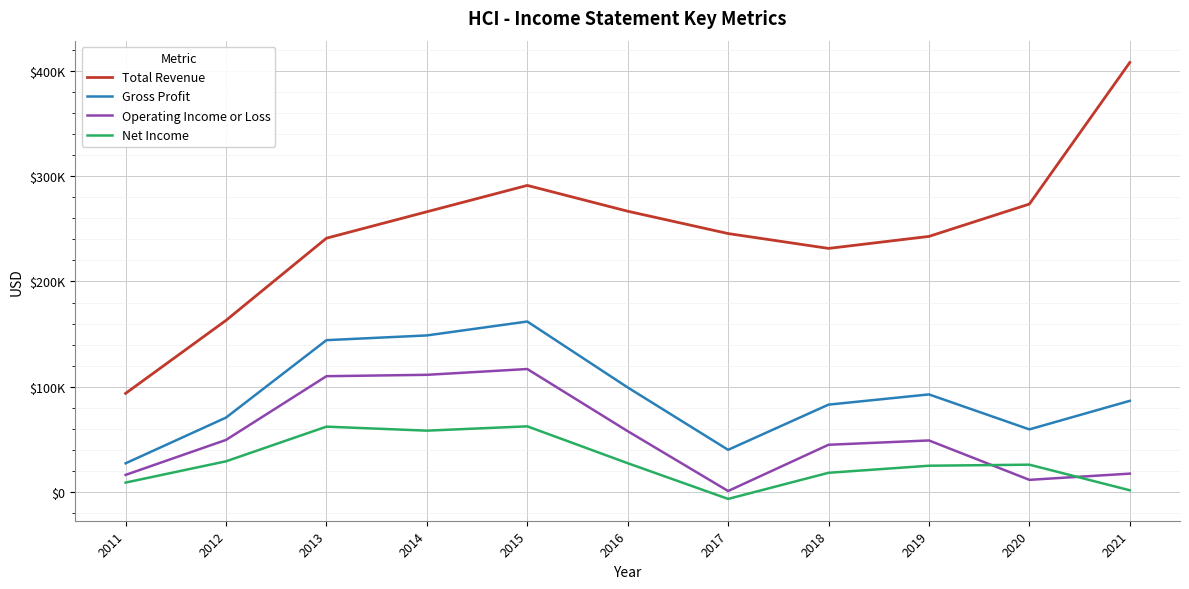

True or false: Net Income and Total Revenue cross at least once.

False